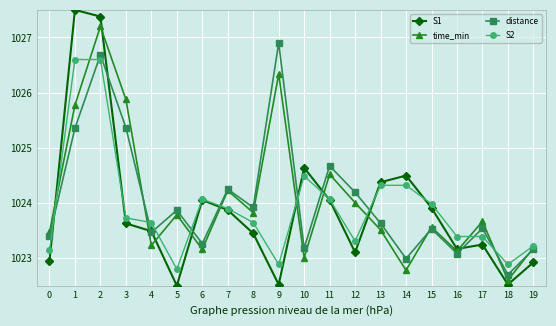

Between 7 and 12, which series saw the biggest shift?

S1